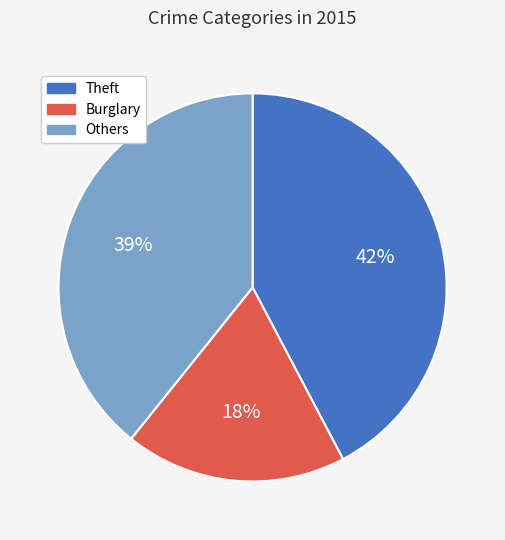

Is there any slice that represents more than half of the pie?

No